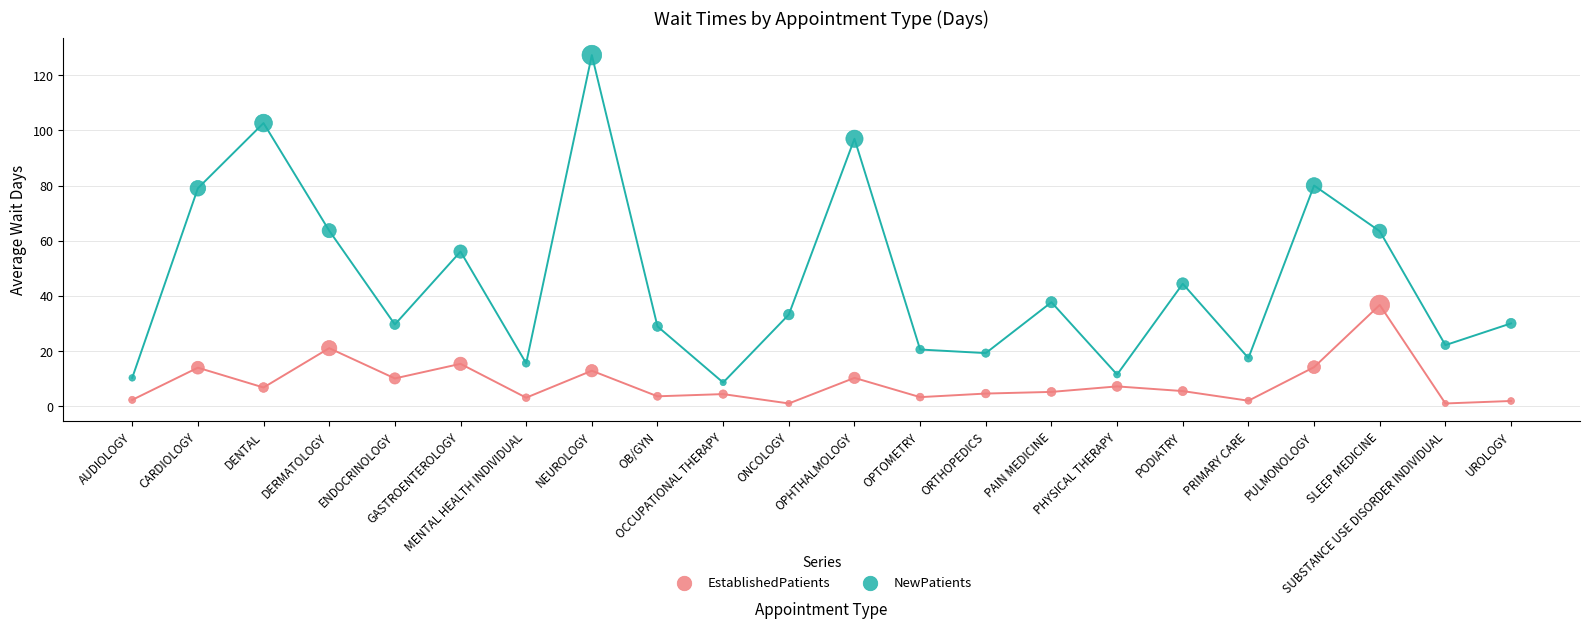

Which series reaches the maximum Y coordinate?

NewPatients